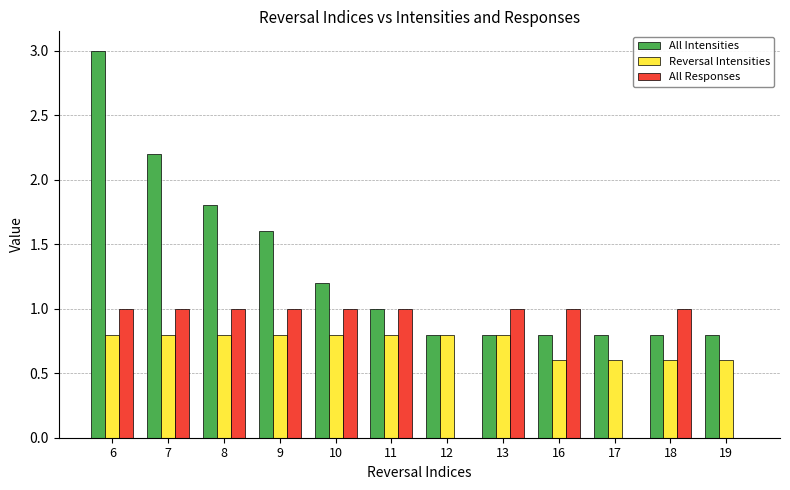

What is the greatest value displayed?

3.0